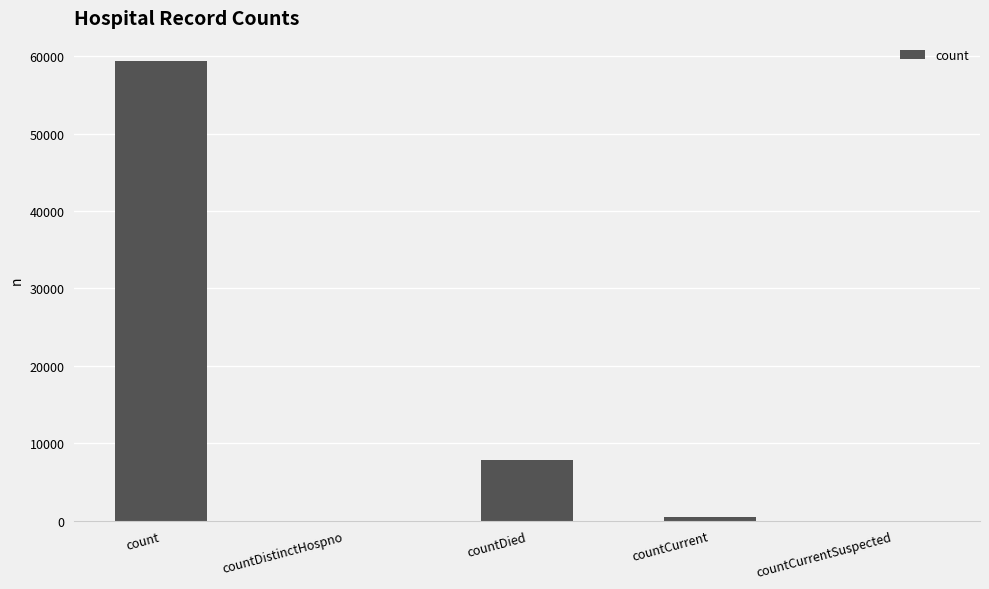

The chart shows a value of -30133 at countDistinctHospno. True or false?

False